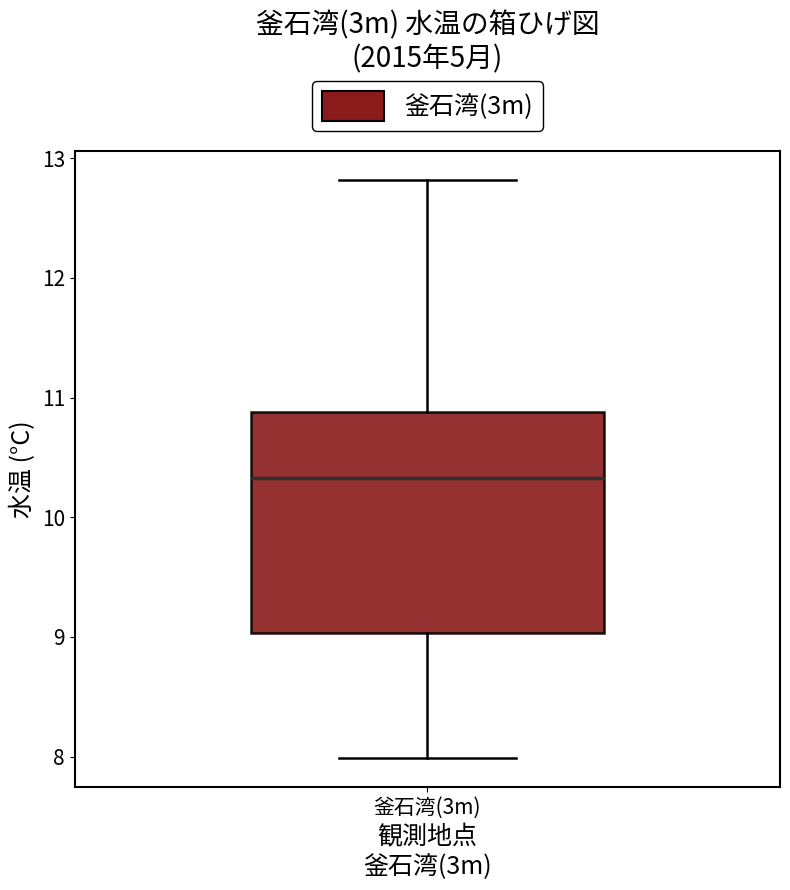

Transcribe this box plot: give where the median line is, the range the box spans, and where the two whiskers end, as read against the y-axis. The values are not printed on the chart, so give them approximately, as read against the axis.

median 10.3, box 9.0 to 10.9, whiskers 8.0 to 12.8